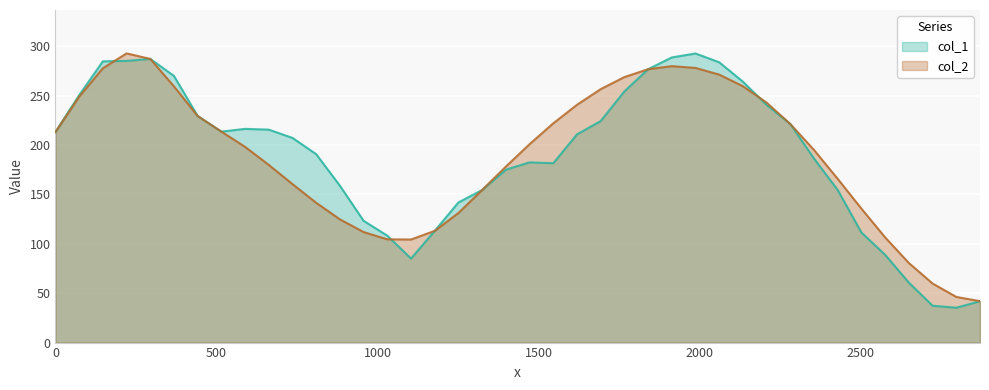

What is the maximum value shown in the chart?

292.7